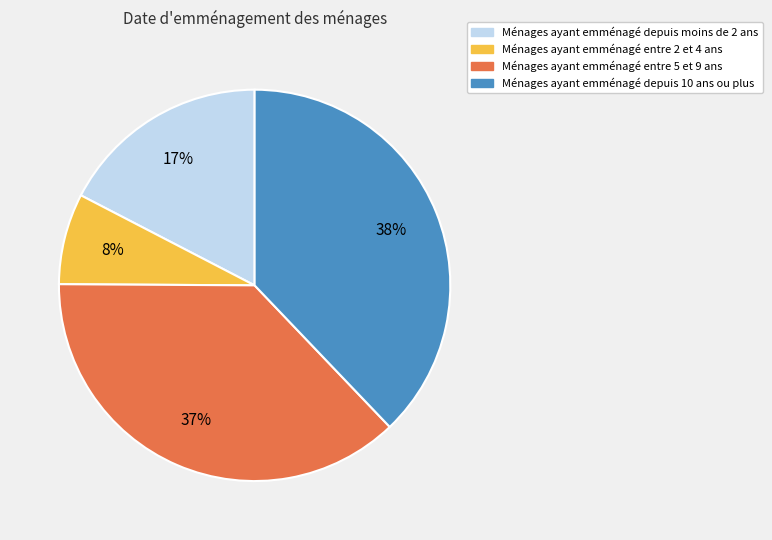

Approximately how many times larger is the value at Ménages ayant emménagé depuis moins de 2 ans compared to Ménages ayant emménagé entre 5 et 9 ans?

0.5